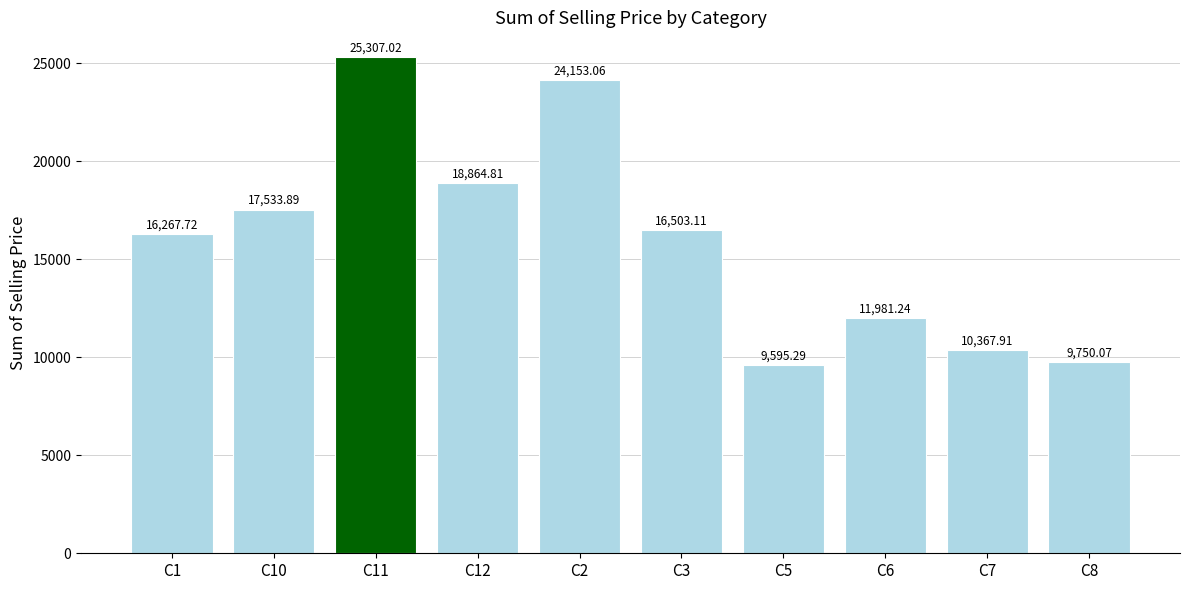

How many series are shown in this chart?

1